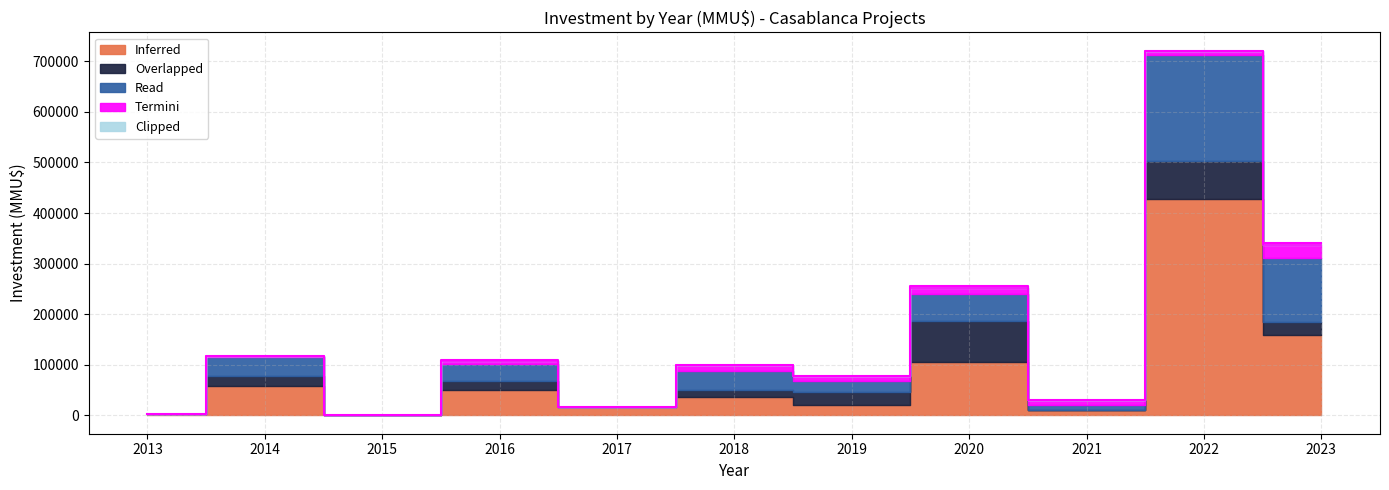

What are all the series names shown in the legend?

Inferred, Overlapped, Read, Termini, Clipped